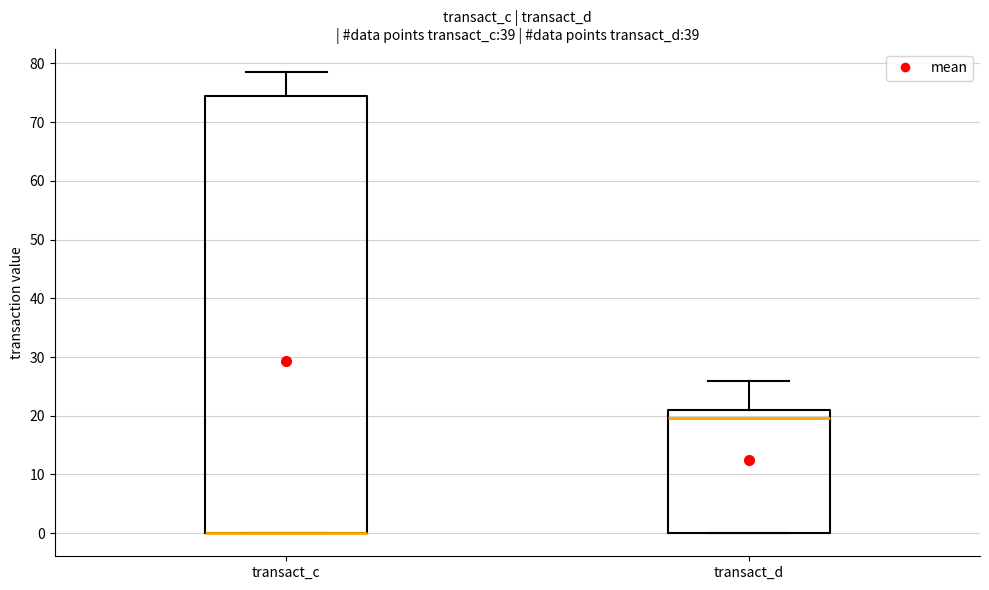

Reading left to right, transcribe this box plot: for each box, give where its median line is, the range the box spans, and where its two whiskers end, as read against the y-axis. The values are not printed on the chart, so give them approximately, as read against the axis.

transact_c: median 0 (drawn on the box's lower edge), box 0 to 74, whiskers 0 to 79
transact_d: median 20, box 0 to 21, whiskers 0 to 26